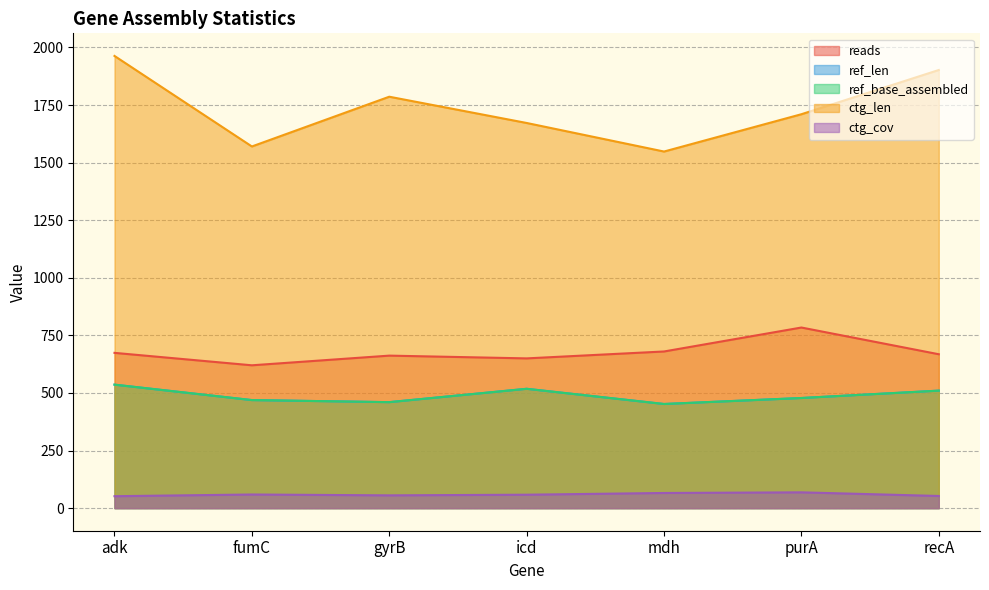

What are all the series names shown in the legend?

reads, ref_len, ref_base_assembled, ctg_len, ctg_cov